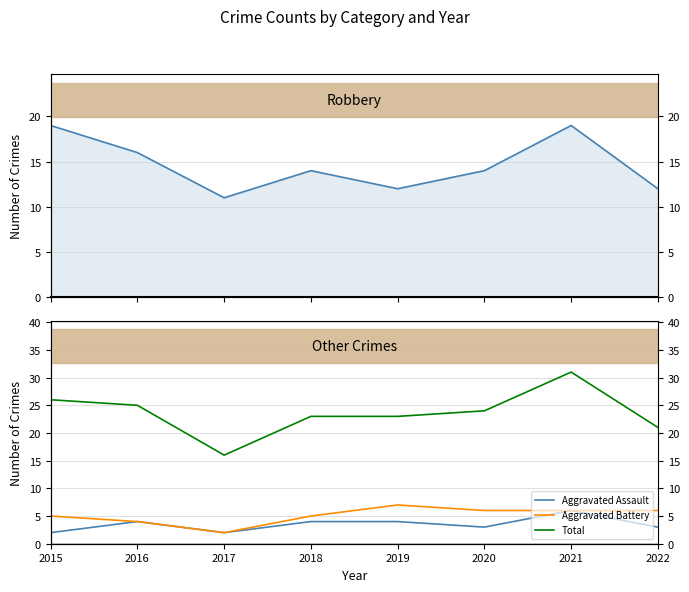

What is the minimum value for Total?

16